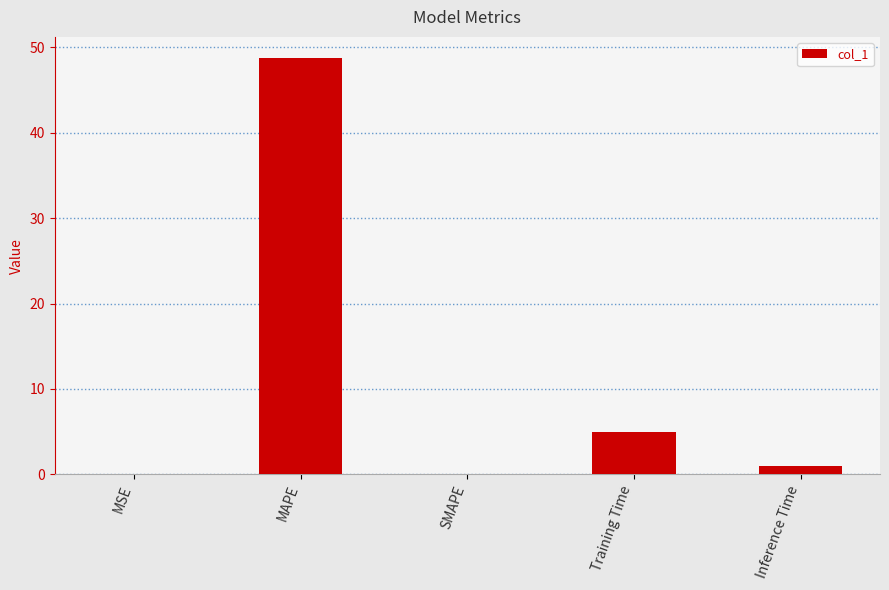

What is the sum of the values at Training Time and SMAPE?

5.0